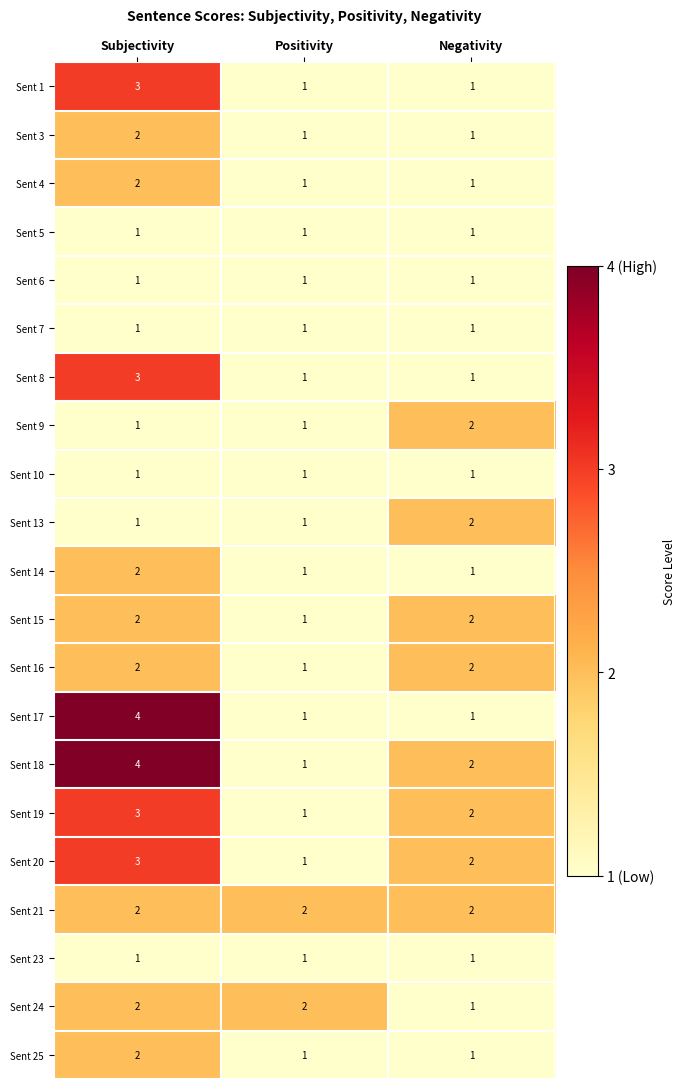

At which category does the chart reach its peak across all series?

Subjectivity